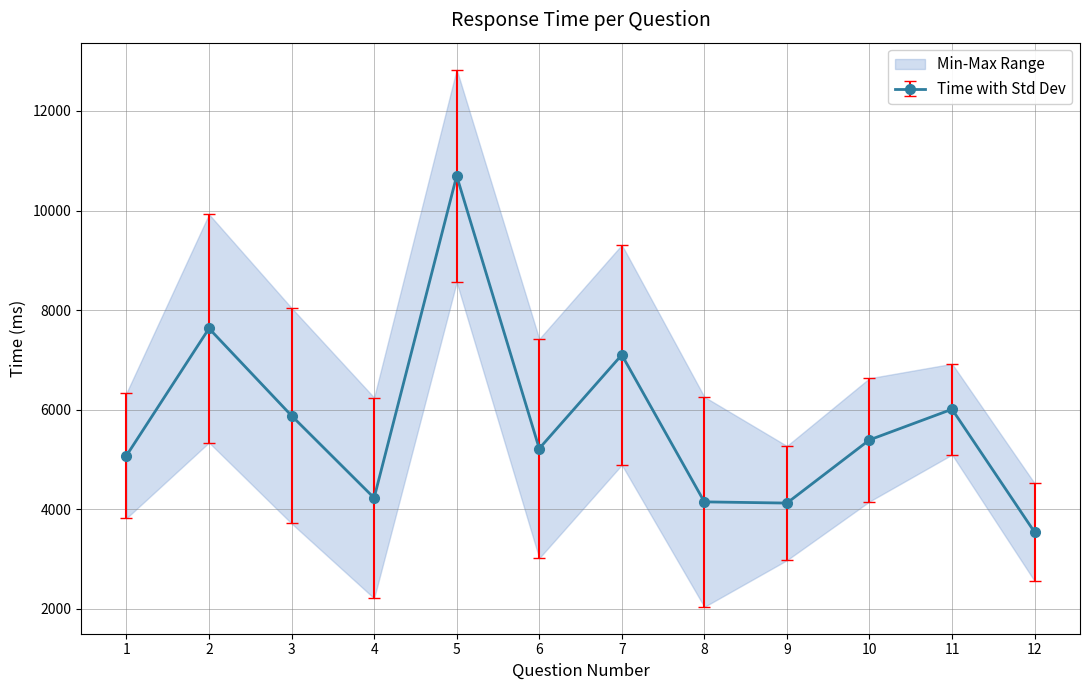

What is the greatest value displayed?

10696.0